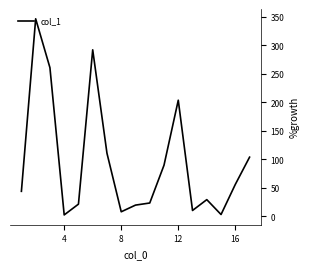

What is the difference between the maximum and minimum values?

344.0